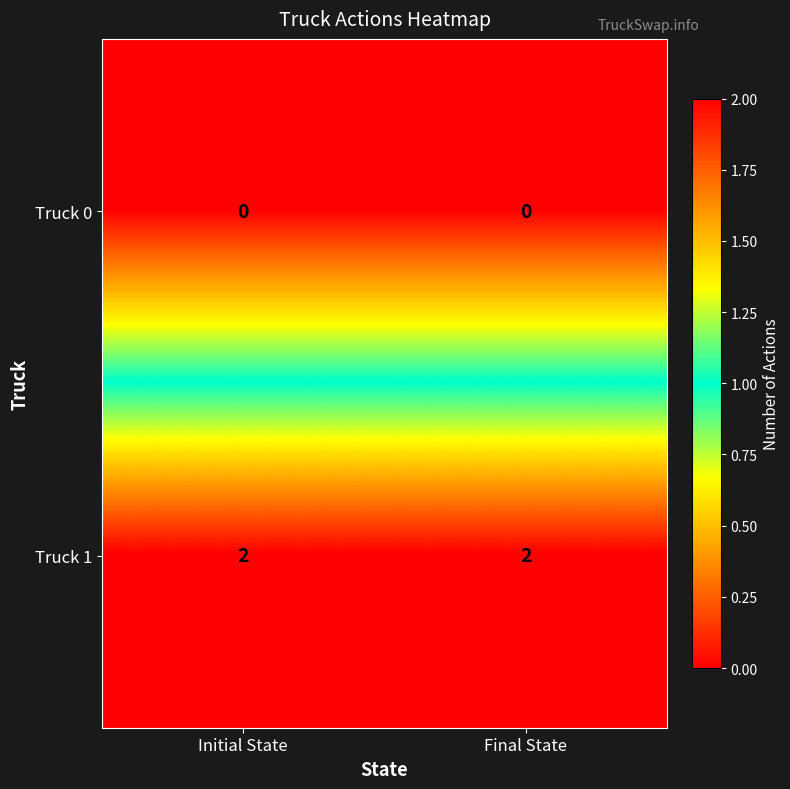

Rank the series by their maximum value, from lowest to highest.

Truck 0, Truck 1